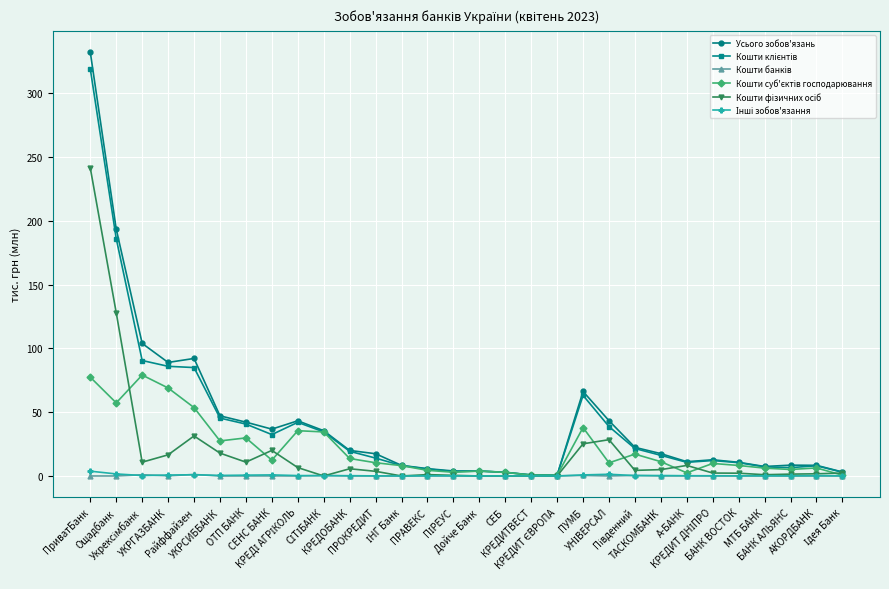

At which label is Усього зобов'язань closest to 166?

Ощадбанк